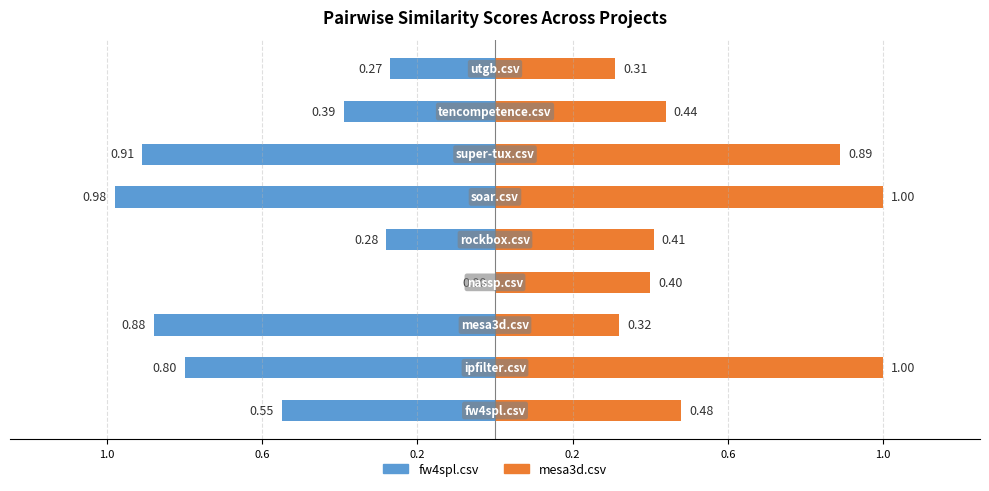

Reading left to right, what are all the values shown in this chart?

fw4spl.csv: -0.6	-0.8	-0.9	0.0	-0.3	-1.0	-0.9	-0.4	-0.3
mesa3d.csv: 0.5	1.0	0.3	0.4	0.4	1.0	0.9	0.4	0.3